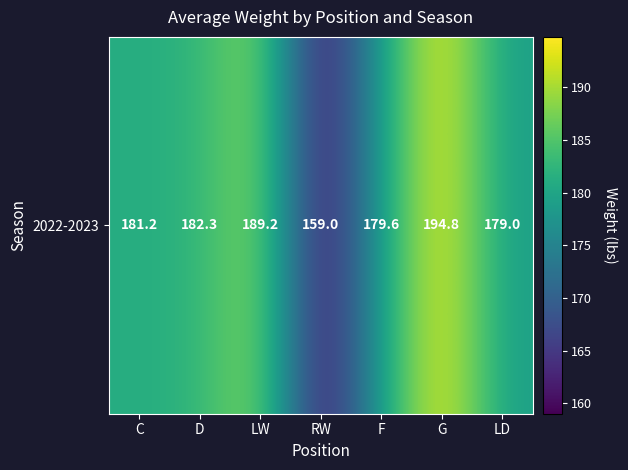

True or false: the data shows 78.1 at RW.

False